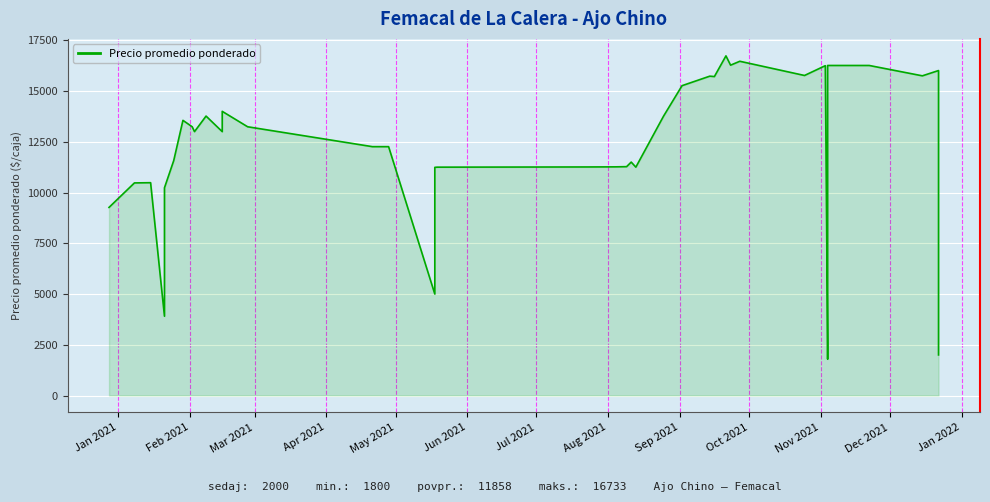

Which has a higher value, Apr 2021 or Feb 2021?

Feb 2021